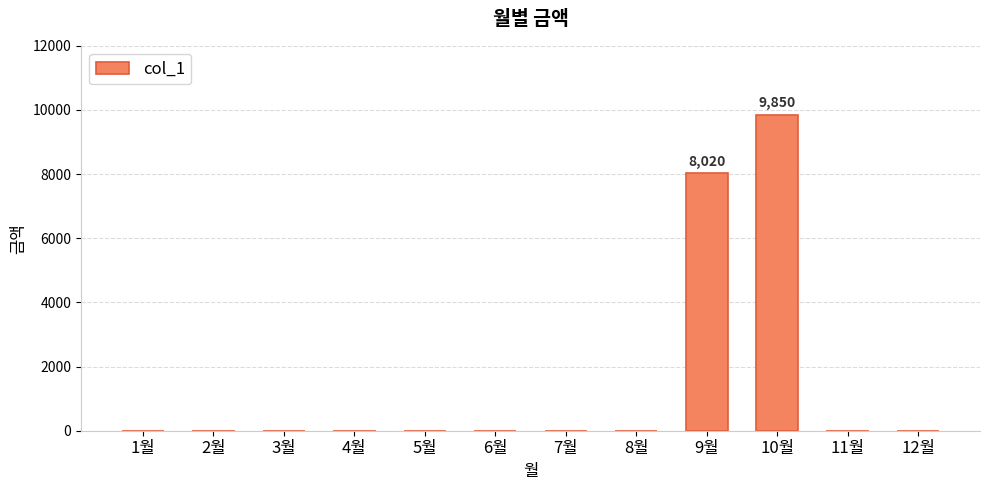

Between 2월 and 10월, which is larger?

10월